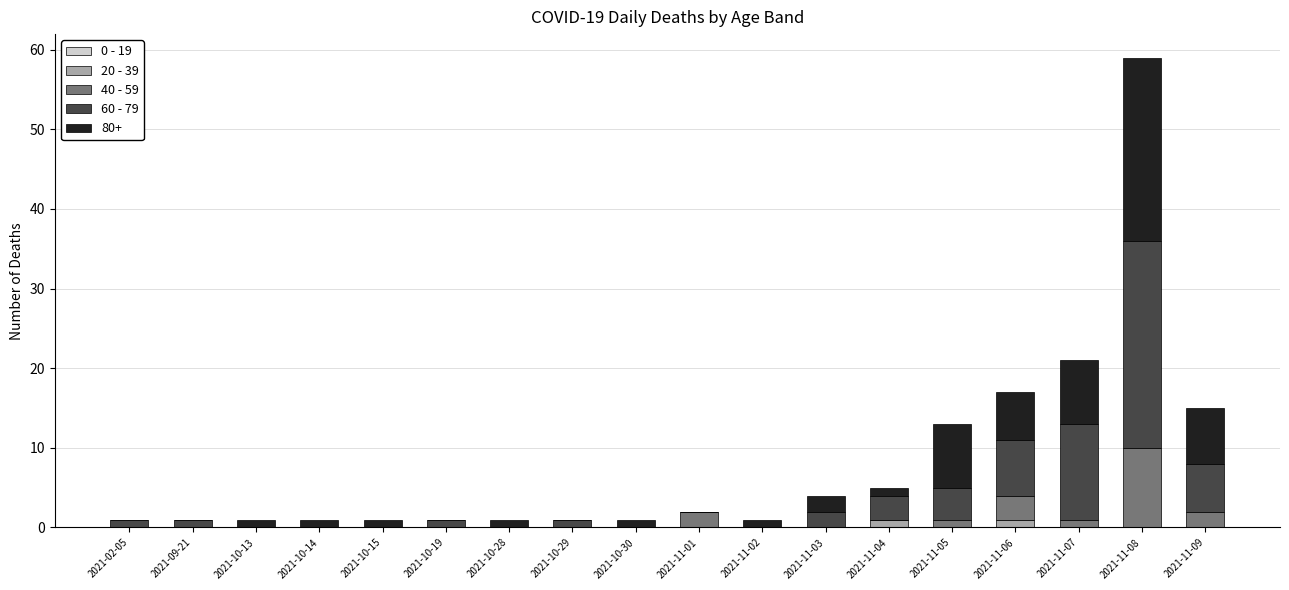

At which category is the sum across all series the highest?

2021-11-08